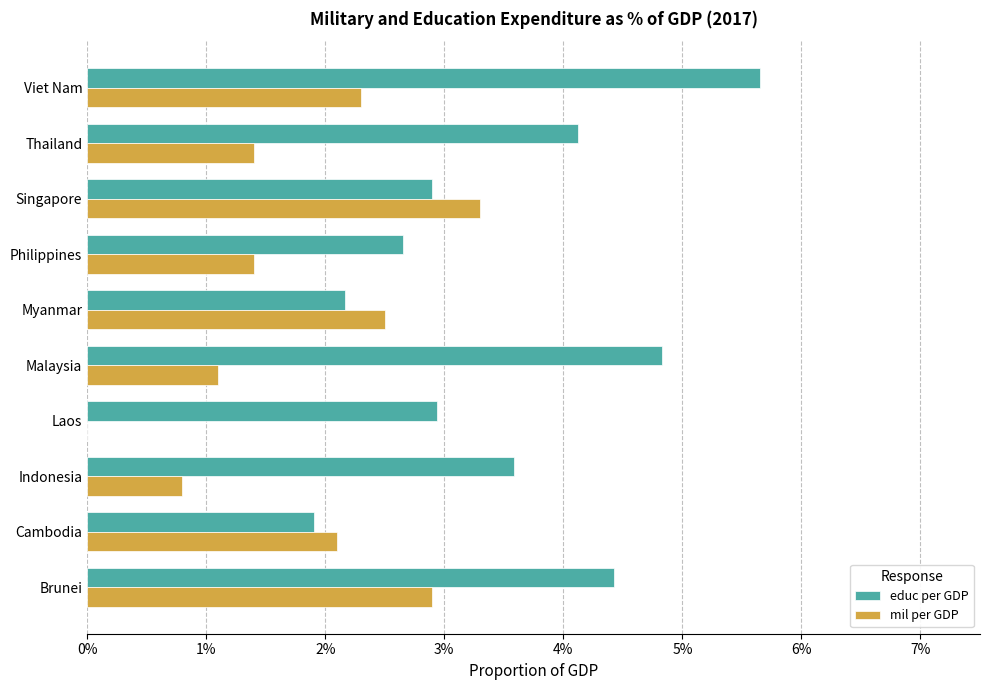

Which series has the widest spread of values?

educ per GDP